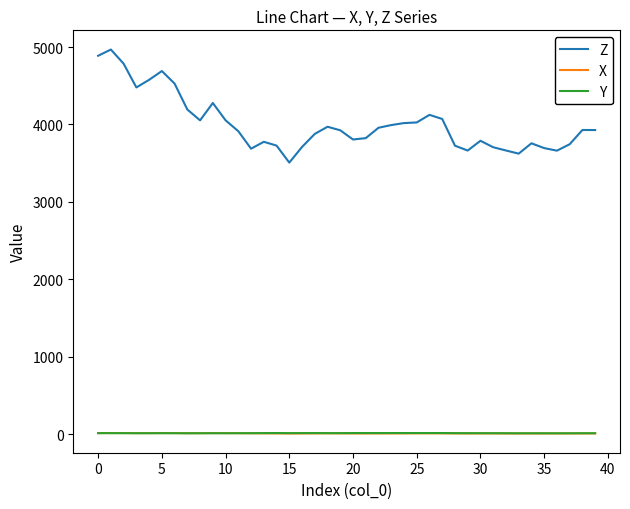

Which series has the largest total across all categories?

Z